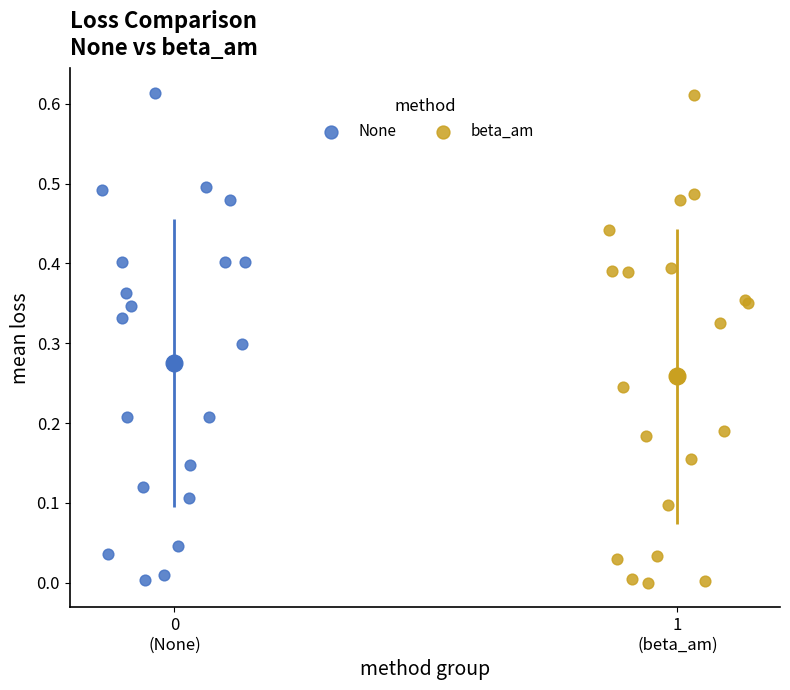

Which series has the widest spread of Y values?

beta_am